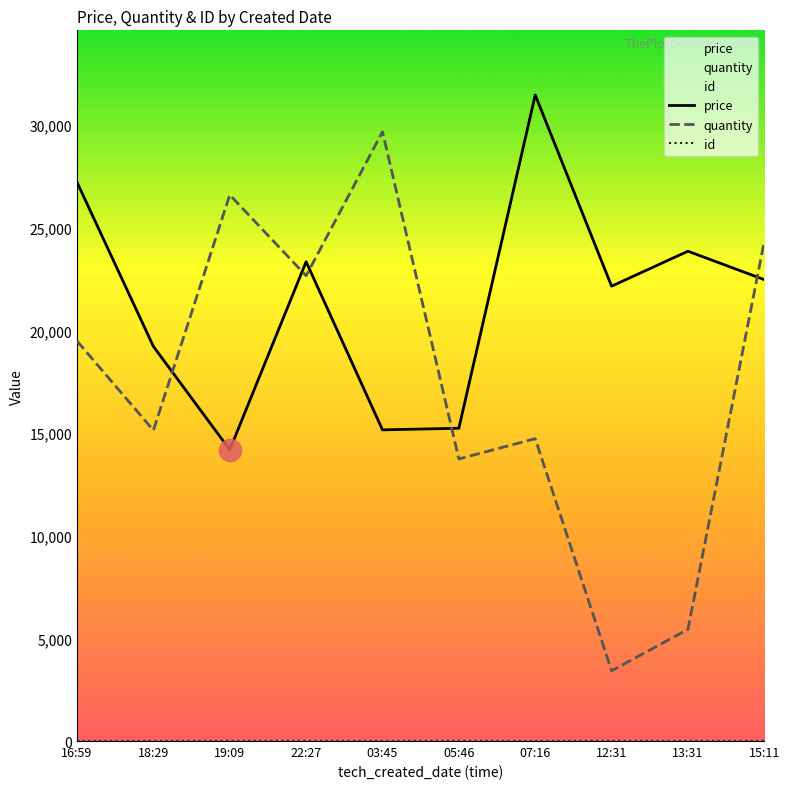

How many values in the price series exceed 22477?

5